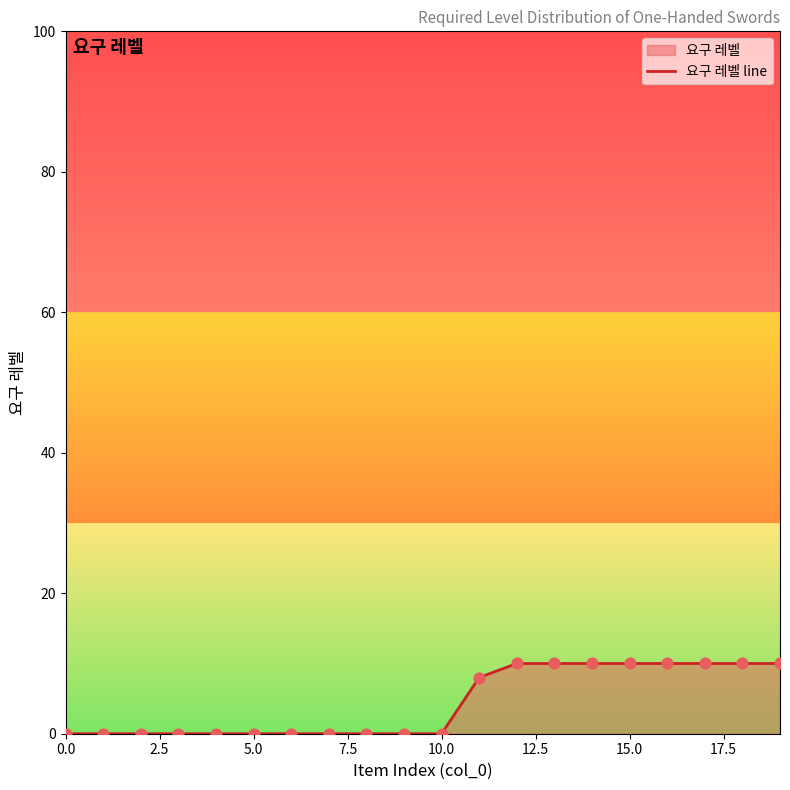

Which has a higher value, 5.0 or 15.0?

15.0